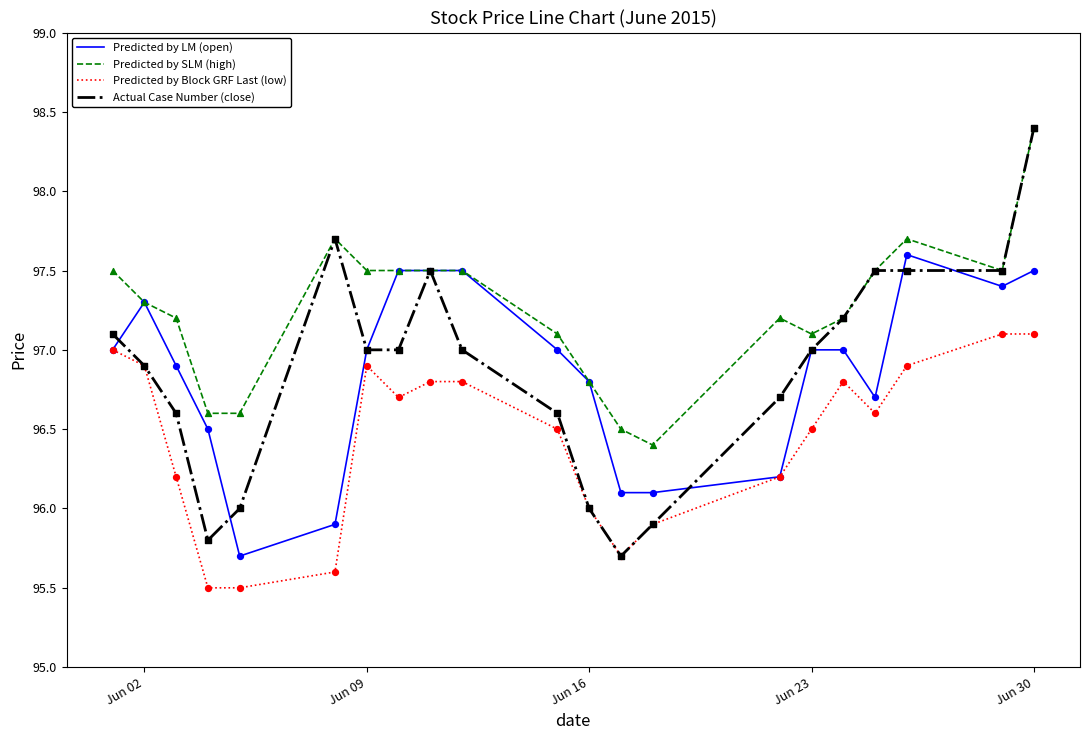

What are all the series names shown in the legend?

Predicted by LM (open), Predicted by SLM (high), Predicted by Block GRF Last (low), Actual Case Number (close)